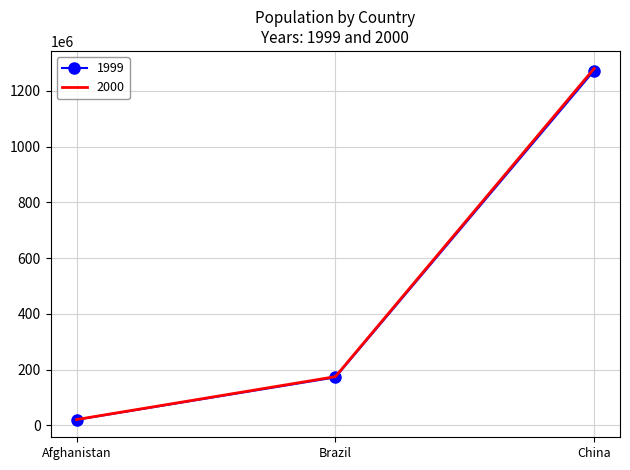

True or false: 2000 has a value of 99023306 at Brazil.

False